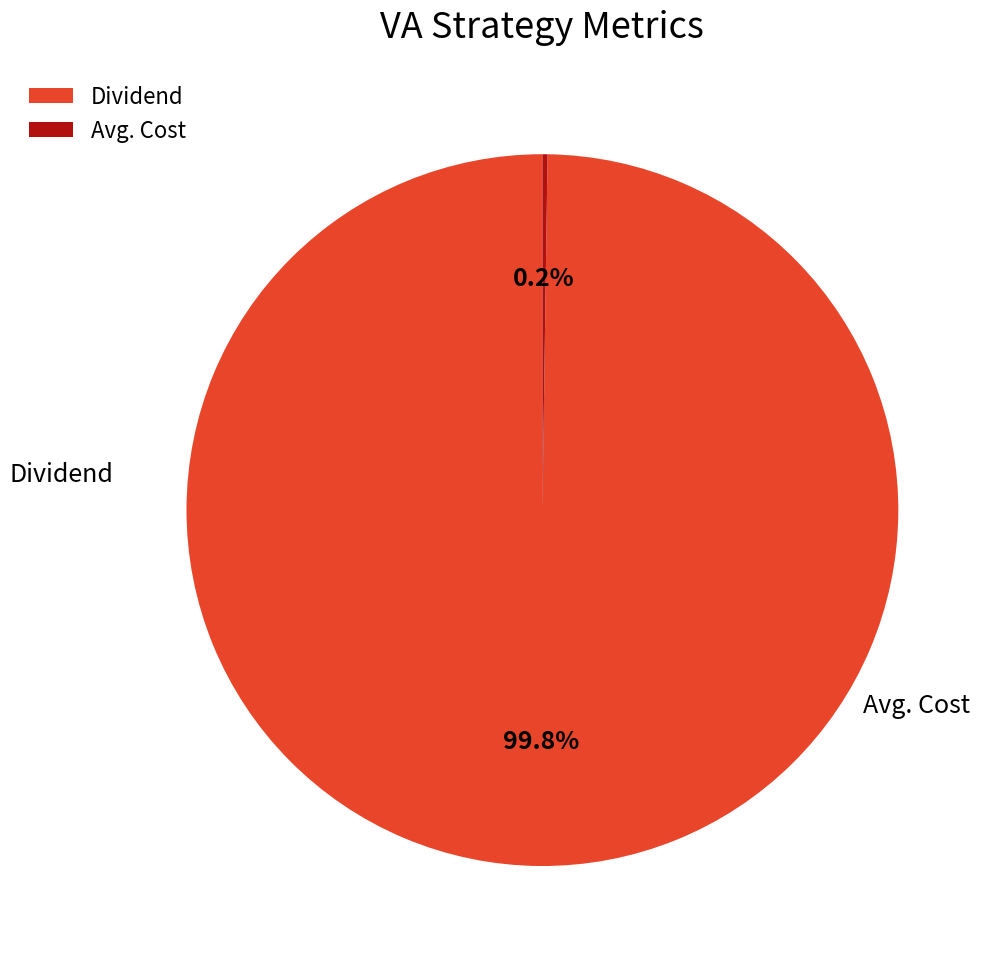

Is there a majority slice in this chart?

Yes